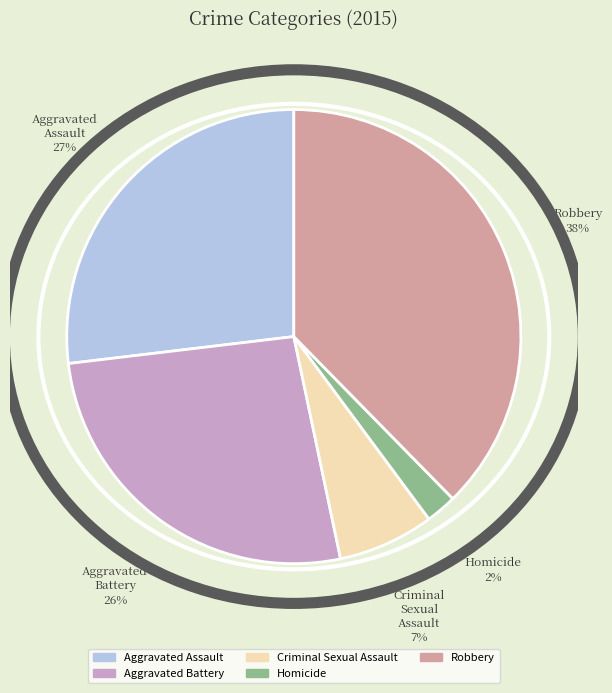

Do Aggravated Assault and Aggravated Battery together represent more than half of the pie?

Yes